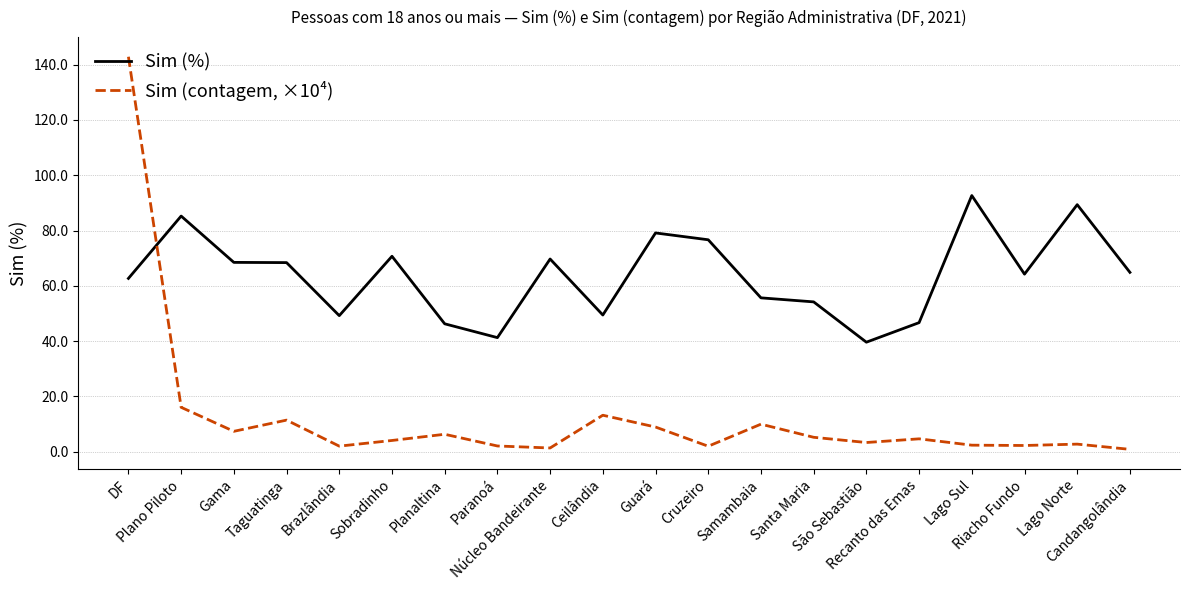

At how many categories does at least one series exceed 105?

1